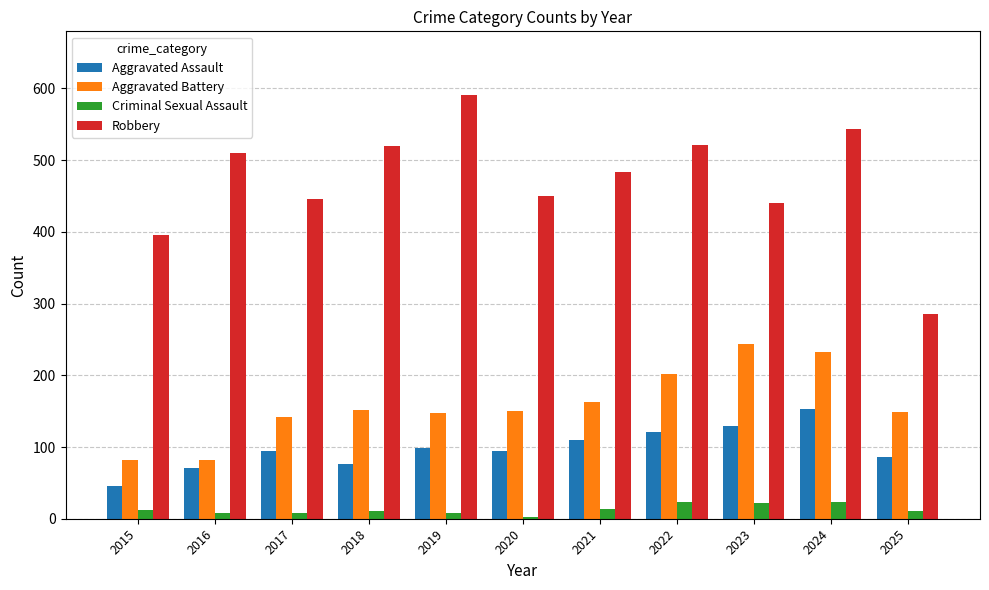

What is the value of the Criminal Sexual Assault bar at the 3rd from the left?

8